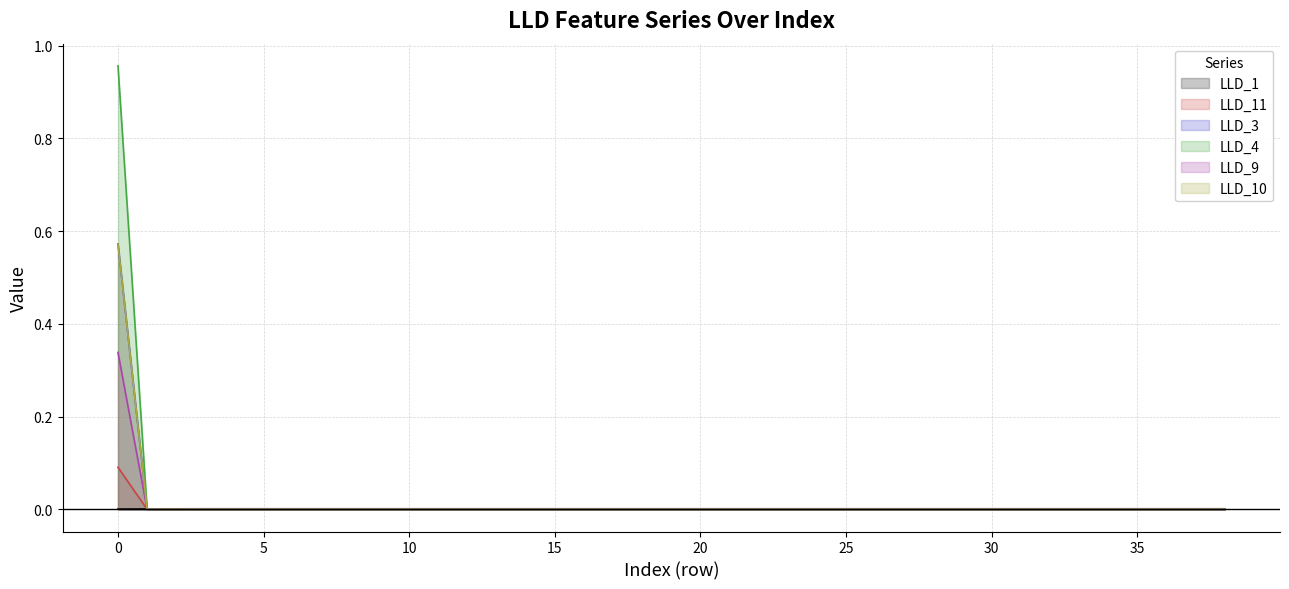

Which series has the largest range (max minus min)?

LLD_4